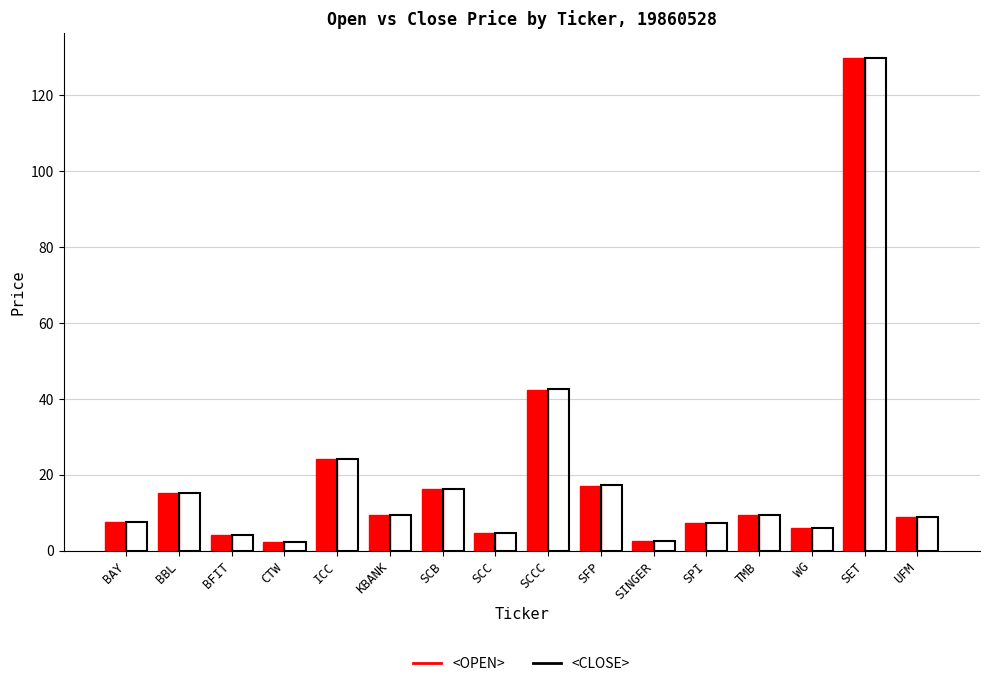

Which series changed the most between CTW and SCC?

<CLOSE>